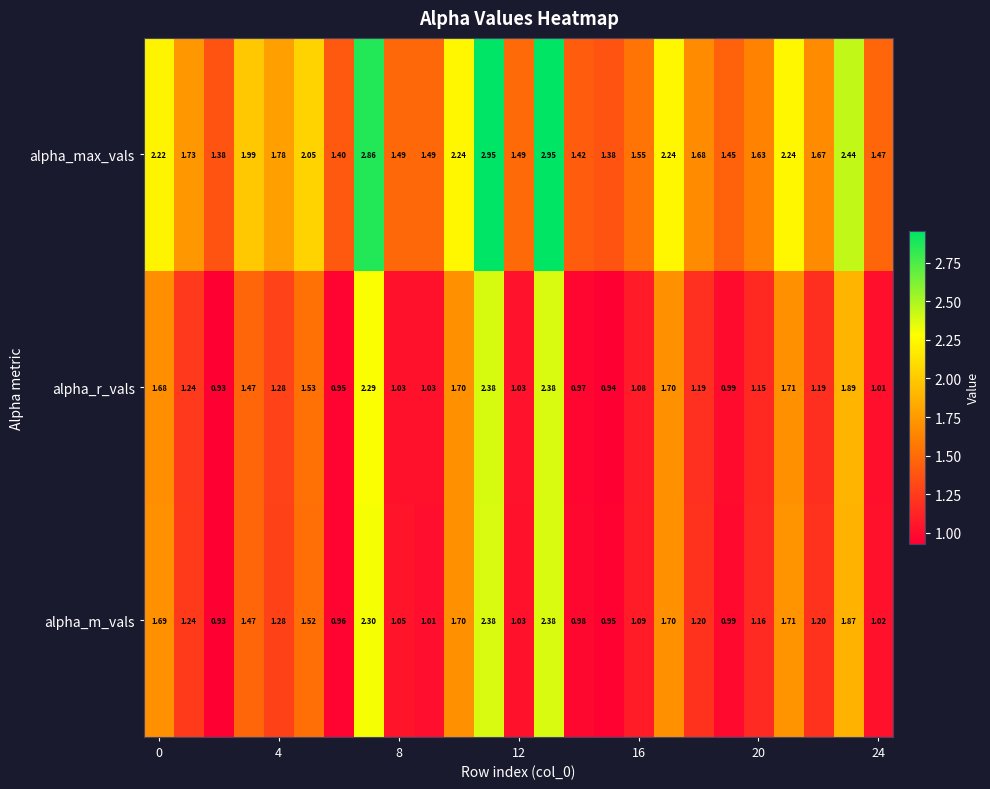

Which series has the widest spread of values?

alpha_max_vals